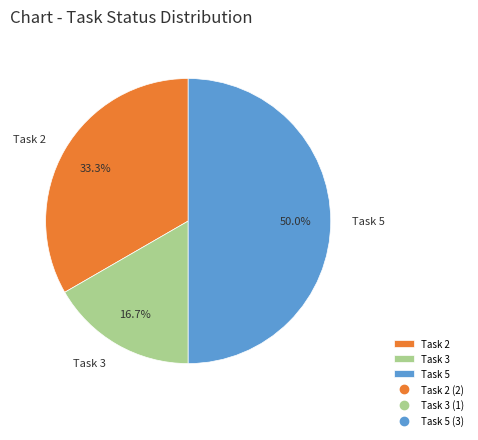

Which slice is the largest?

Task 5